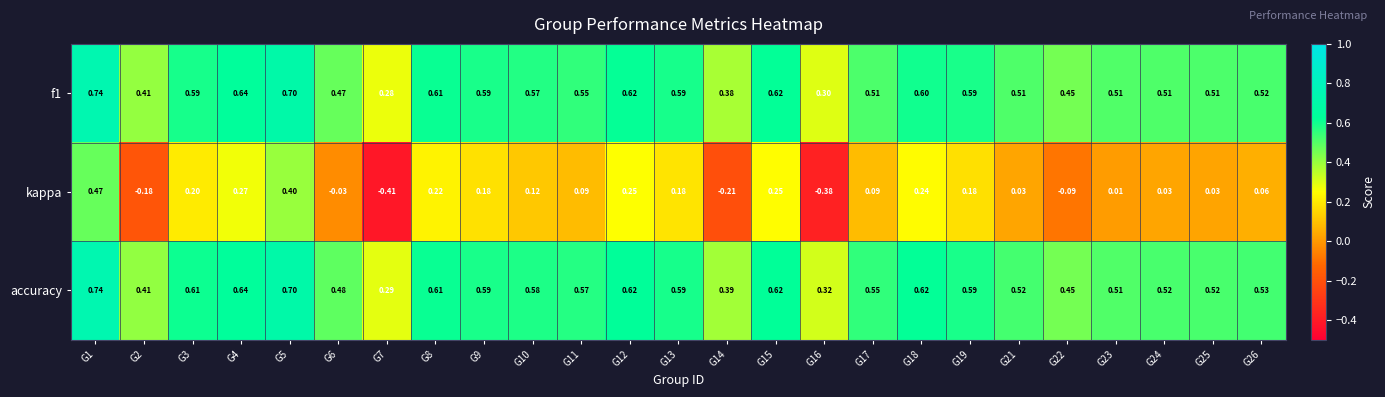

Which series has the largest range (max minus min)?

kappa